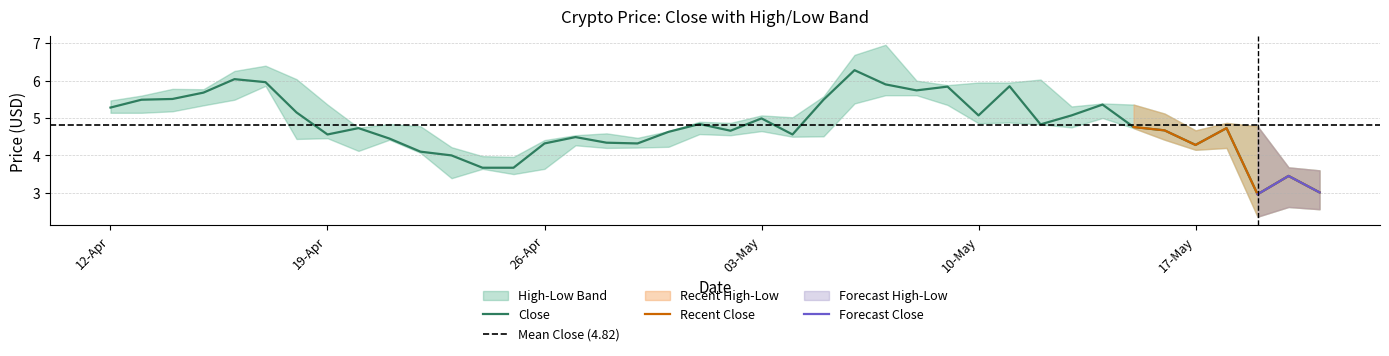

Reading left to right, what are all the values shown in this chart?

Close: 21-May-21=3.0	20-May-21=3.5	19-May-21=3.0	18-May-21=4.7	17-May-21=4.3	16-May-21=4.7	15-May-21=4.8	14-May-21=5.4	13-May-21=5.1	12-May-21=4.8	11-May-21=5.8	10-May-21=5.1	09-May-21=5.8	08-May-21=5.7	07-May-21=5.9	06-May-21=6.3	05-May-21=5.5	04-May-21=4.6	03-May-21=5.0	02-May-21=4.7	01-May-21=4.8	30-Apr-21=4.6	29-Apr-21=4.3	28-Apr-21=4.3	27-Apr-21=4.5	26-Apr-21=4.3	25-Apr-21=3.7	24-Apr-21=3.7	23-Apr-21=4.0	22-Apr-21=4.1	21-Apr-21=4.5	20-Apr-21=4.7	19-Apr-21=4.6	18-Apr-21=5.2	17-Apr-21=6.0	16-Apr-21=6.0	15-Apr-21=5.7	14-Apr-21=5.5	13-Apr-21=5.5	12-Apr-21=5.3
High: 21-May-21=3.6	20-May-21=3.7	19-May-21=4.8	18-May-21=4.9	17-May-21=4.7	16-May-21=5.1	15-May-21=5.4	14-May-21=5.4	13-May-21=5.3	12-May-21=6.0	11-May-21=6.0	10-May-21=6.0	09-May-21=5.9	08-May-21=6.0	07-May-21=7.0	06-May-21=6.7	05-May-21=5.6	04-May-21=5.0	03-May-21=5.1	02-May-21=4.9	01-May-21=4.9	30-Apr-21=4.7	29-Apr-21=4.5	28-Apr-21=4.6	27-Apr-21=4.5	26-Apr-21=4.4	25-Apr-21=4.0	24-Apr-21=4.0	23-Apr-21=4.2	22-Apr-21=4.8	21-Apr-21=4.8	20-Apr-21=4.7	19-Apr-21=5.4	18-Apr-21=6.0	17-Apr-21=6.4	16-Apr-21=6.3	15-Apr-21=5.8	14-Apr-21=5.8	13-Apr-21=5.6	12-Apr-21=5.5
Low: 21-May-21=2.6	20-May-21=2.6	19-May-21=2.4	18-May-21=4.2	17-May-21=4.2	16-May-21=4.4	15-May-21=4.7	14-May-21=5.0	13-May-21=4.8	12-May-21=4.8	11-May-21=4.9	10-May-21=4.9	09-May-21=5.3	08-May-21=5.6	07-May-21=5.6	06-May-21=5.4	05-May-21=4.5	04-May-21=4.5	03-May-21=4.7	02-May-21=4.5	01-May-21=4.6	30-Apr-21=4.2	29-Apr-21=4.2	28-Apr-21=4.2	27-Apr-21=4.3	26-Apr-21=3.6	25-Apr-21=3.5	24-Apr-21=3.6	23-Apr-21=3.4	22-Apr-21=4.1	21-Apr-21=4.4	20-Apr-21=4.1	19-Apr-21=4.5	18-Apr-21=4.4	17-Apr-21=5.9	16-Apr-21=5.5	15-Apr-21=5.3	14-Apr-21=5.2	13-Apr-21=5.1	12-Apr-21=5.1